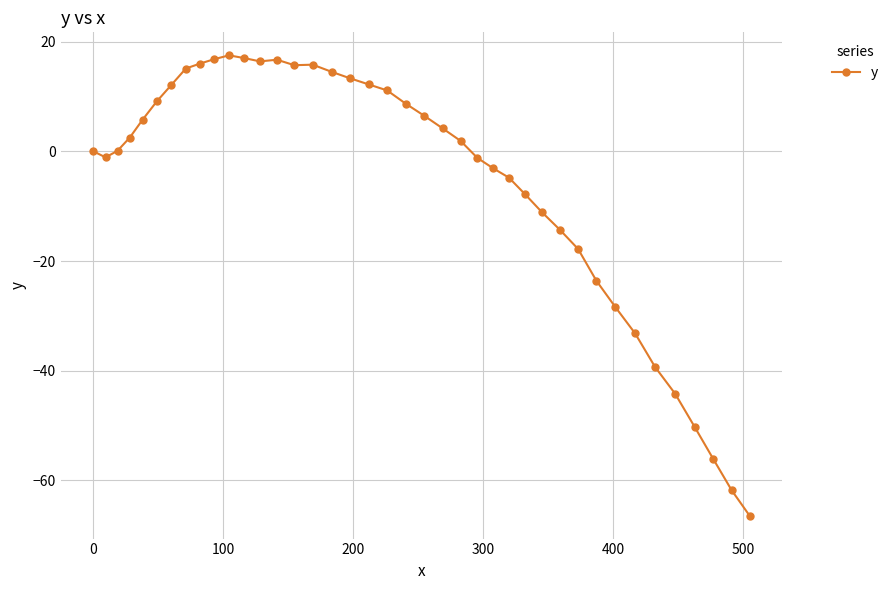

What is the difference between the second highest and second lowest values?

78.8